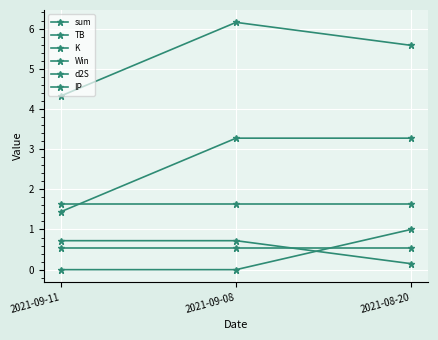

At which category is the sum across all series the highest?

2021-09-08